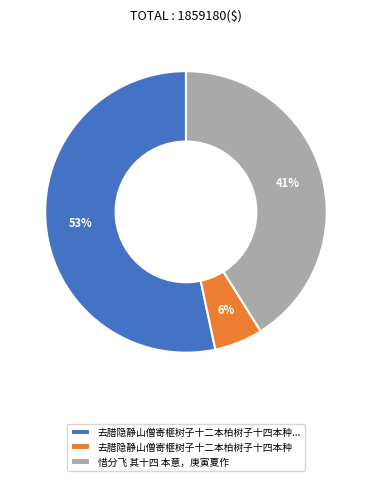

To the nearest percent, what is the combined percentage of 去腊隐静山僧寄榧树子十二本柏树子十四本种... and 惜分飞 其十四 本意，庚寅夏作?

94%